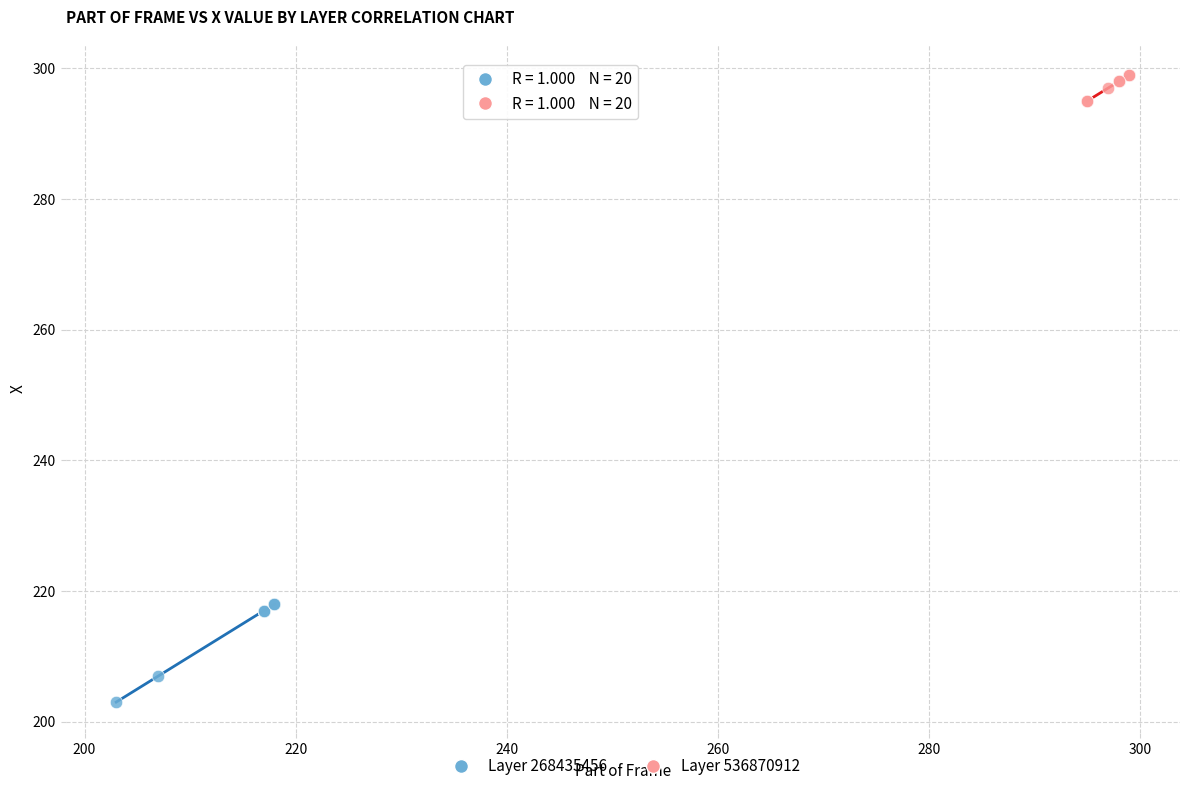

Which series reaches the minimum Y coordinate?

Layer 268435456